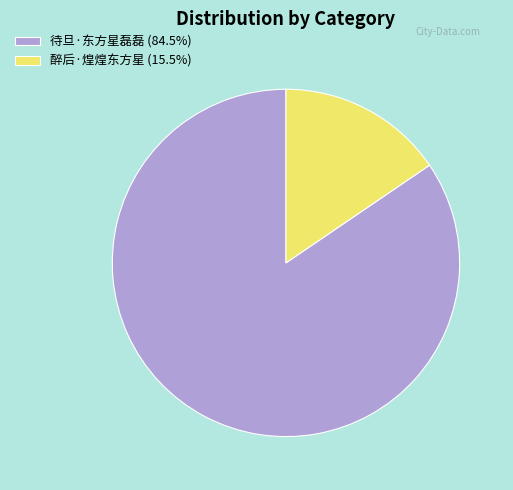

Does 醉后·煌煌东方星 represent more than half of the total?

No